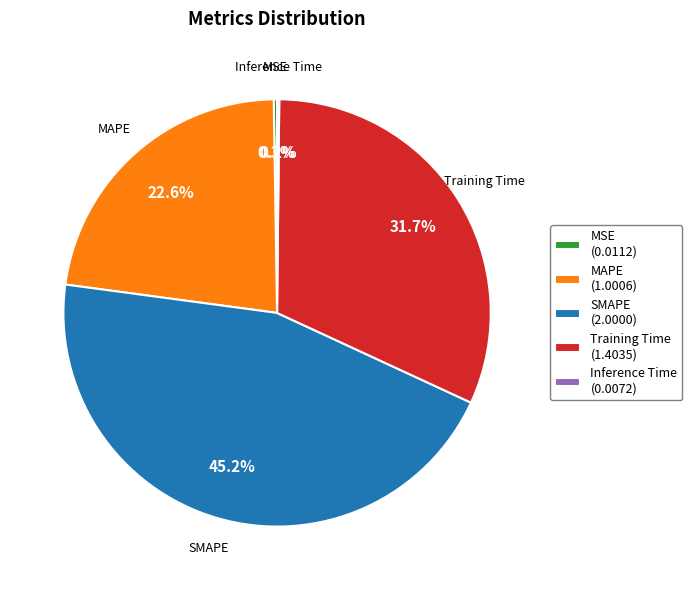

Is the sum of SMAPE (2.0000) and Training Time (1.4035) greater than half?

Yes